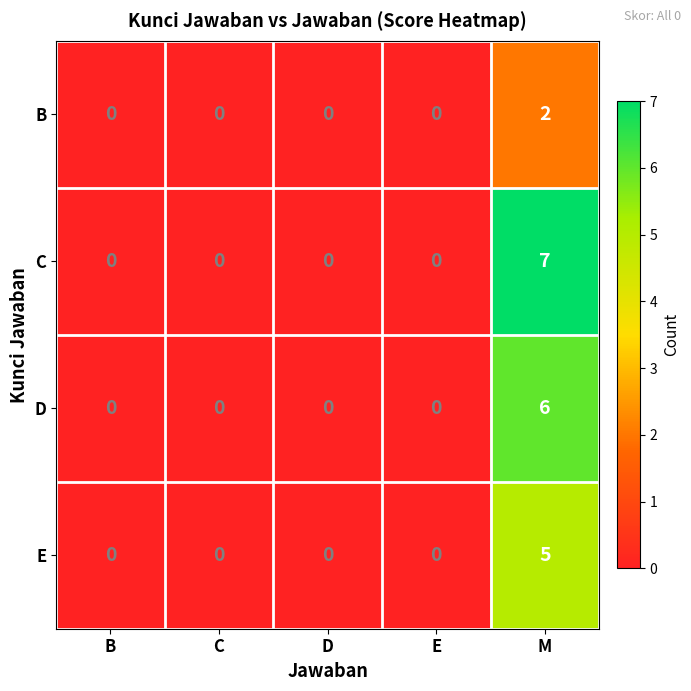

How many C values are between 0 and 1?

4